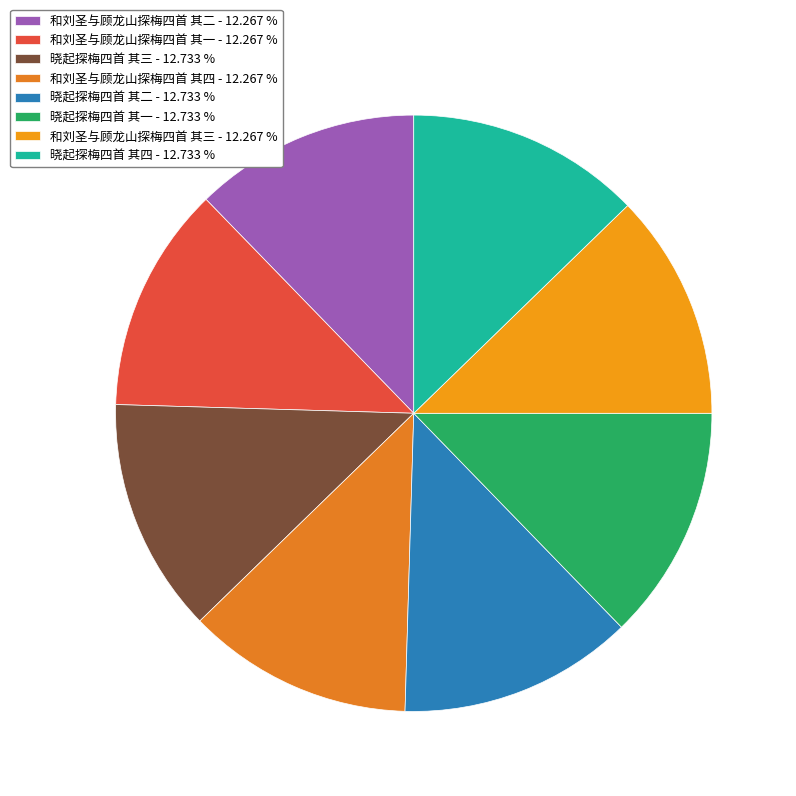

True or false: 晓起探梅四首 其一 accounts for 19% of the total.

False